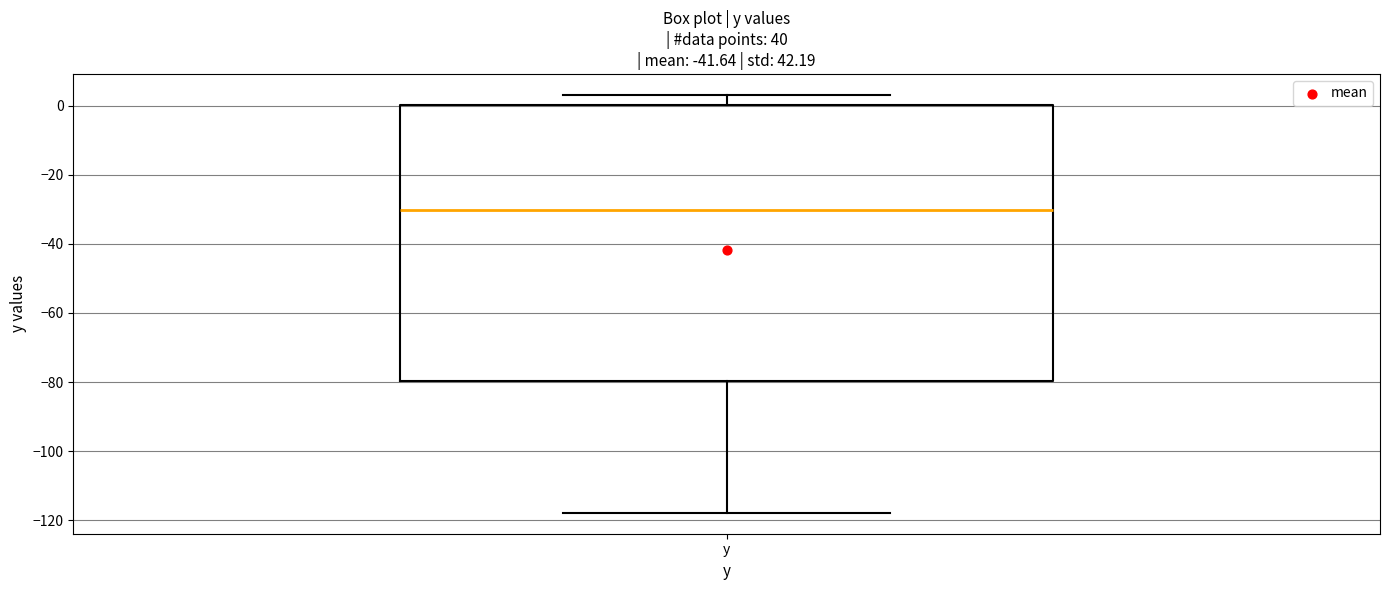

Transcribe this box plot: give where the median line is, the range the box spans, and where the two whiskers end, as read against the y-axis. The values are not printed on the chart, so give them approximately, as read against the axis.

median -30, box -80 to 0, whiskers -118 to 4